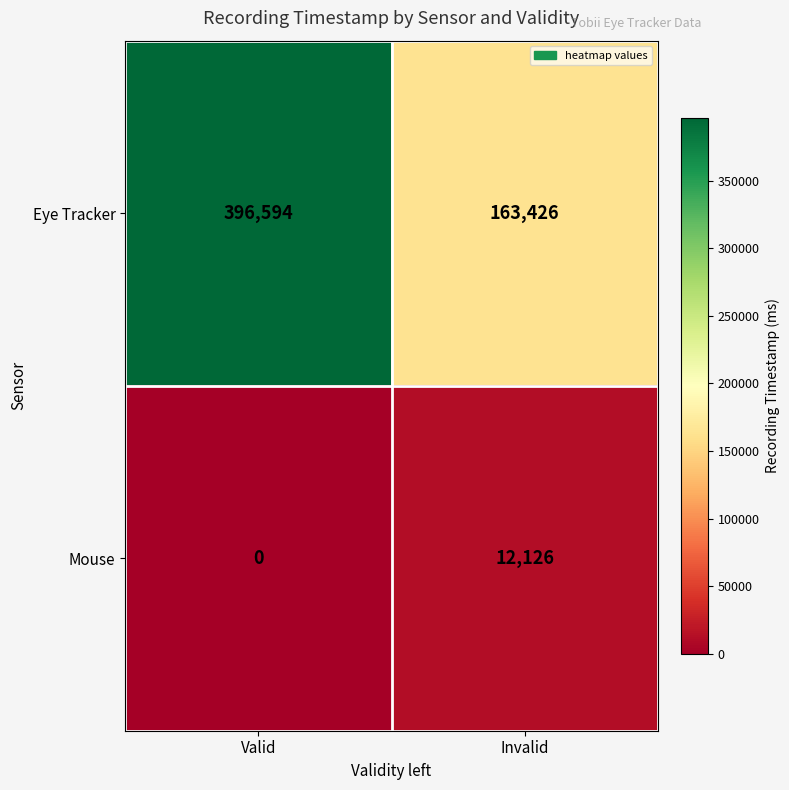

Reading right to left, list all the values displayed in this chart.

Eye Tracker: 163426	396594
Mouse: 12126	0